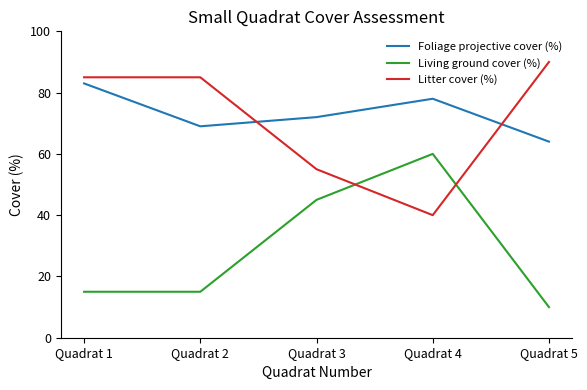

At how many categories does at least one series exceed 77?

4